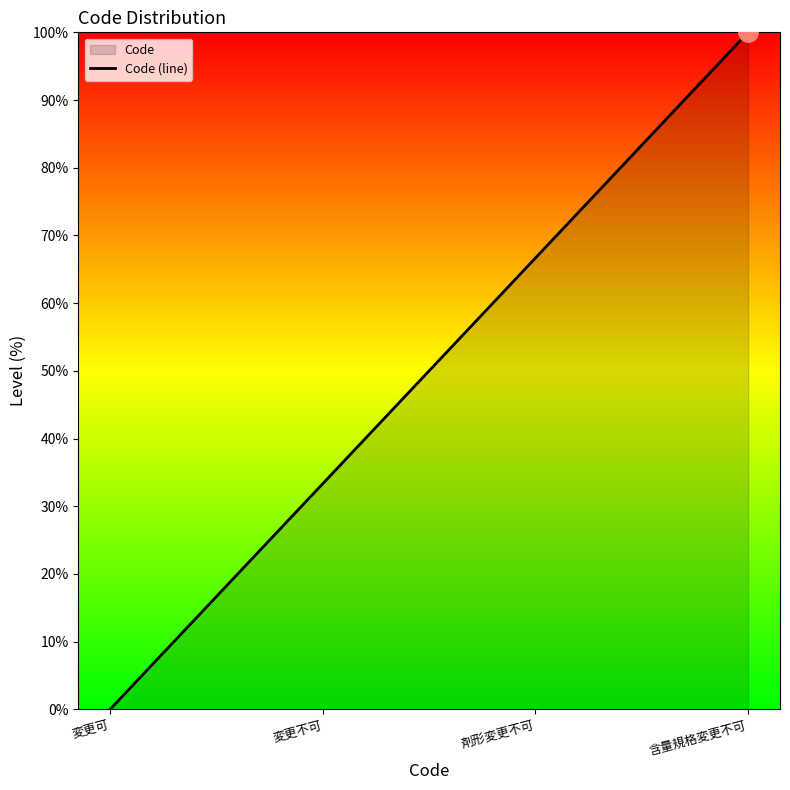

At which category does the chart reach its minimum across all series?

変更可